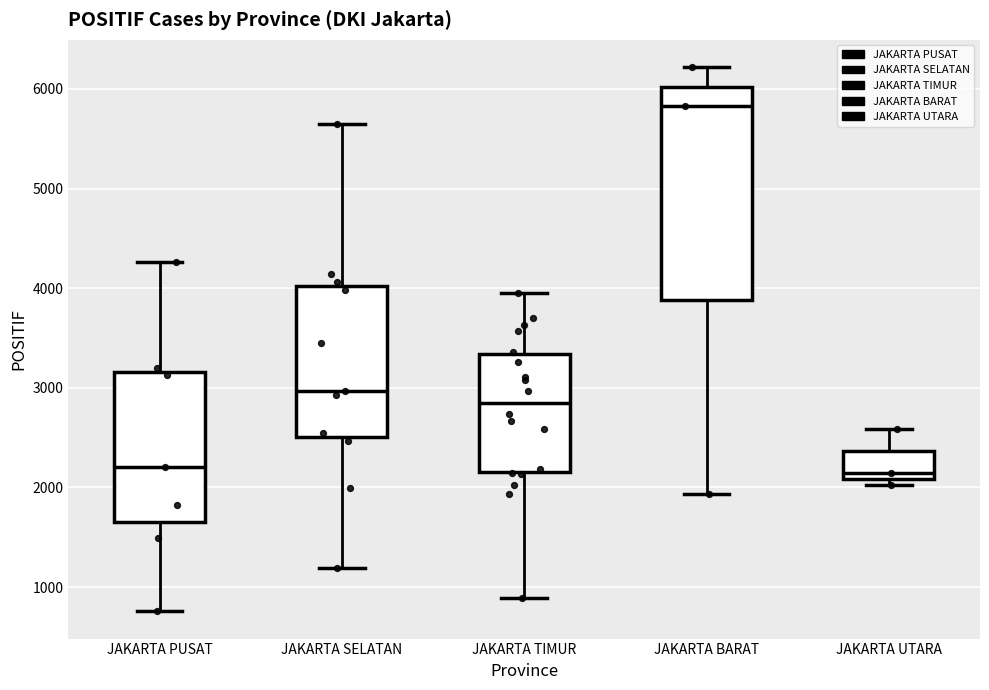

Reading left to right, read every box against the y-axis: the position of its median line, the range the box covers, and the ends of its whiskers. The values are not printed on the chart, so give them approximately, as read against the axis.

JAKARTA PUSAT: median 2200, box 1700 to 3200, whiskers 800 to 4300
JAKARTA SELATAN: median 3000, box 2500 to 4000, whiskers 1200 to 5600
JAKARTA TIMUR: median 2800, box 2200 to 3300, whiskers 900 to 3900
JAKARTA BARAT: median 5800, box 3900 to 6000, whiskers 1900 to 6200
JAKARTA UTARA: median 2100 (just above the box's lower edge), box 2100 to 2400, whiskers 2000 to 2600